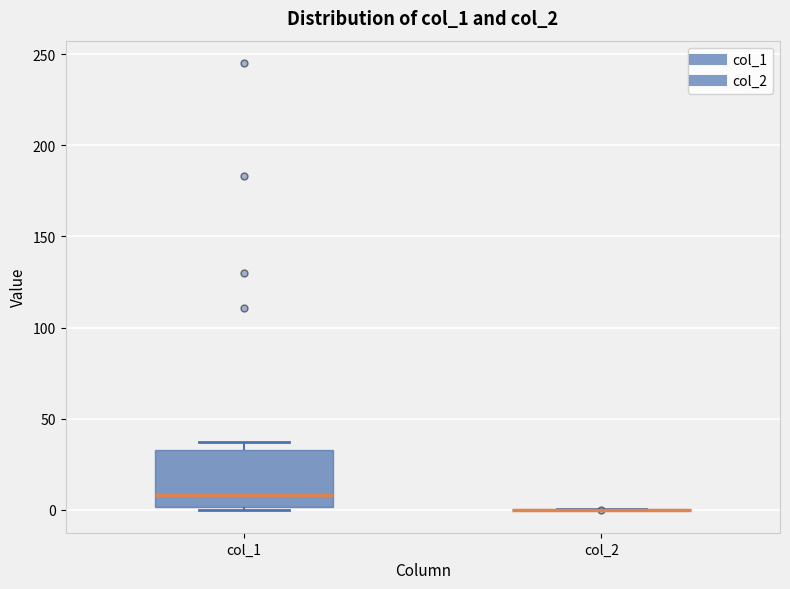

Where is the lower edge of the box for col_1 on the y-axis? The values are not printed on the chart, so give them approximately, as read against the axis.

0